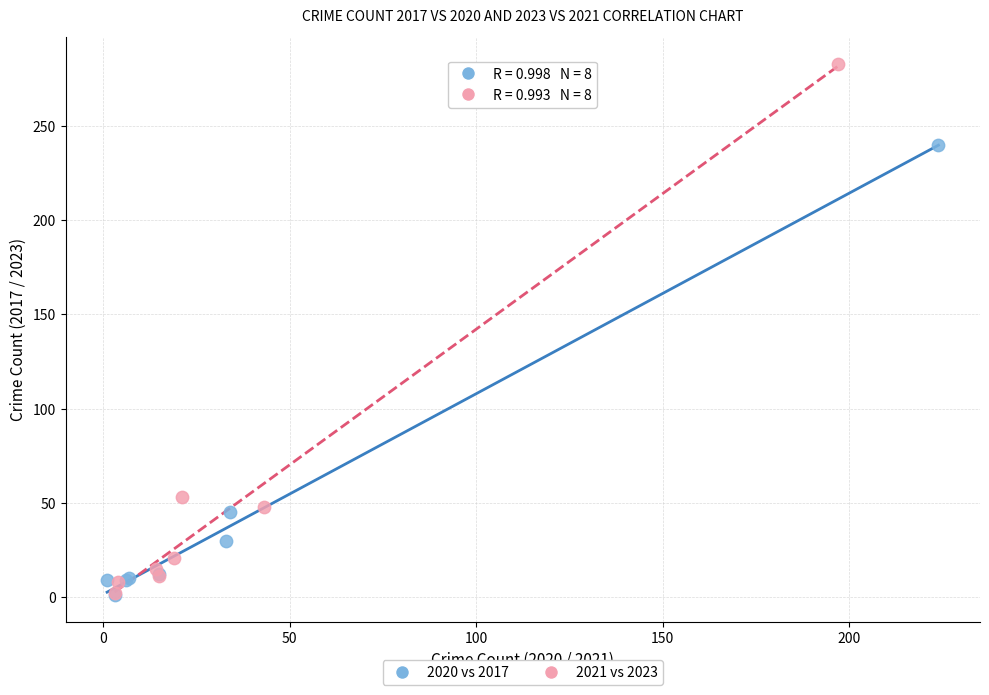

Which series reaches the maximum Y coordinate?

2021 vs 2023